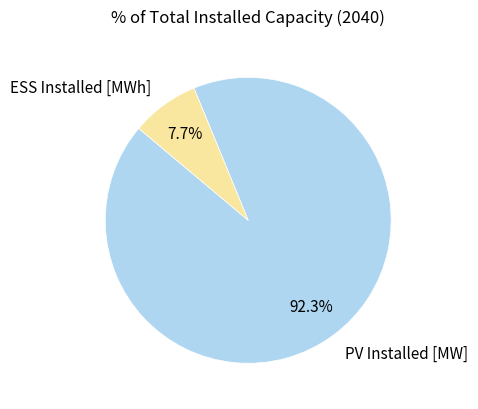

Is there a majority slice in this chart?

Yes